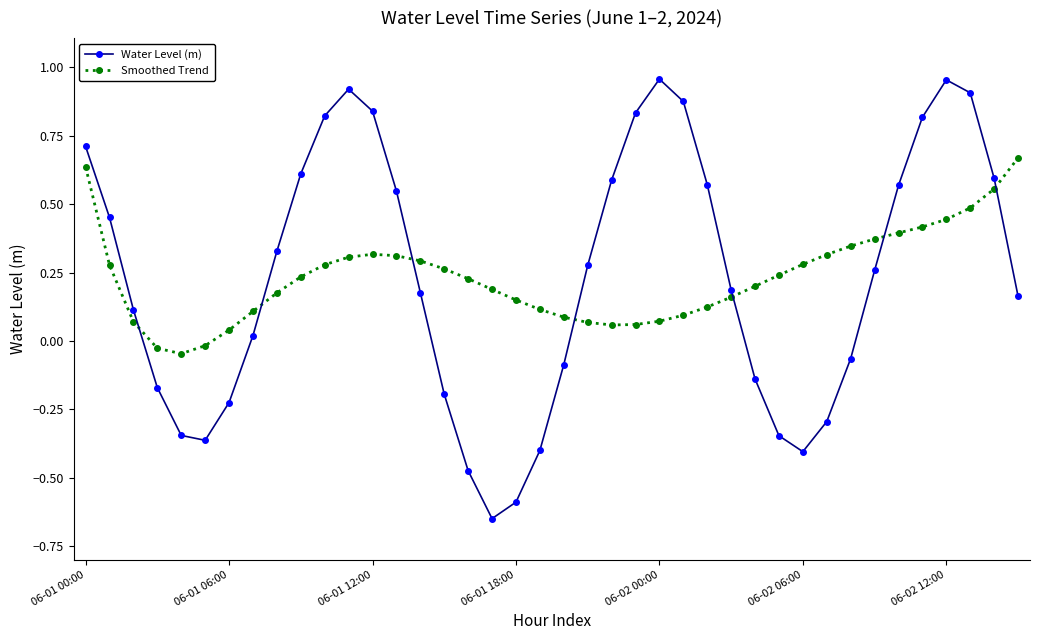

What are all the series names shown in the legend?

Water Level (m), Smoothed Trend